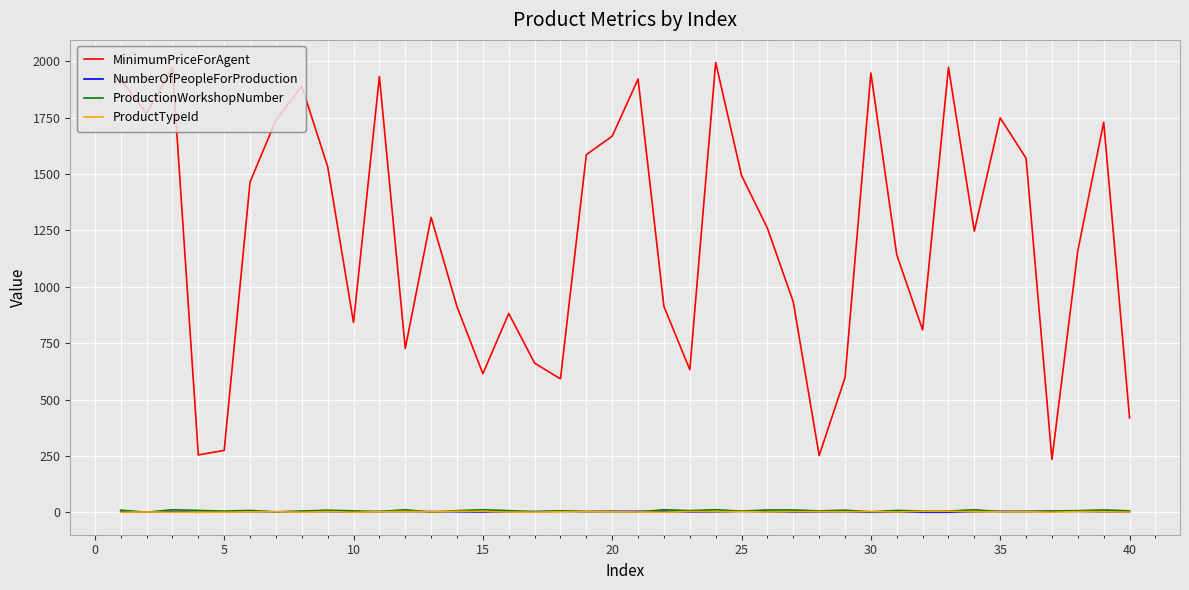

What is the sum of all ProductionWorkshopNumber values?

290